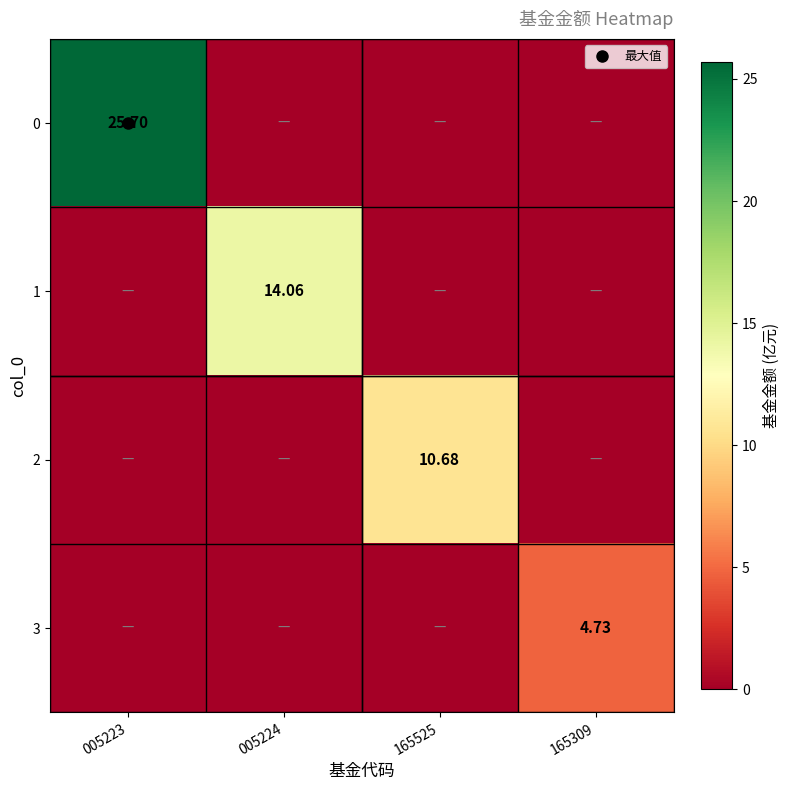

Rank the series by their average value, from lowest to highest.

3, 2, 1, 0